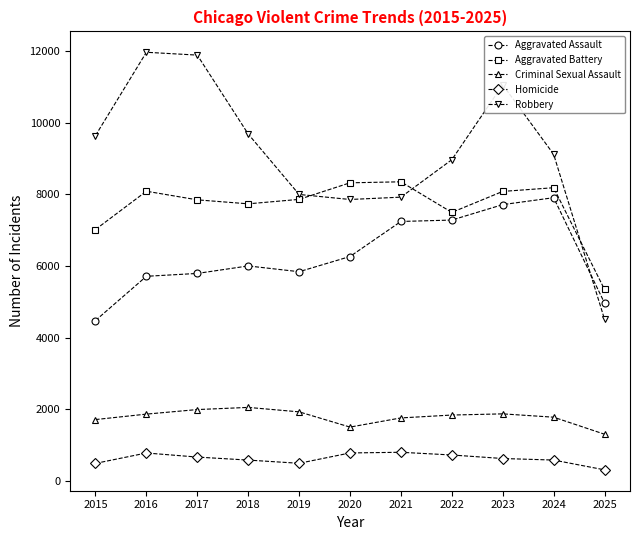

What is the approximate value of Aggravated Battery at 2018?

7734